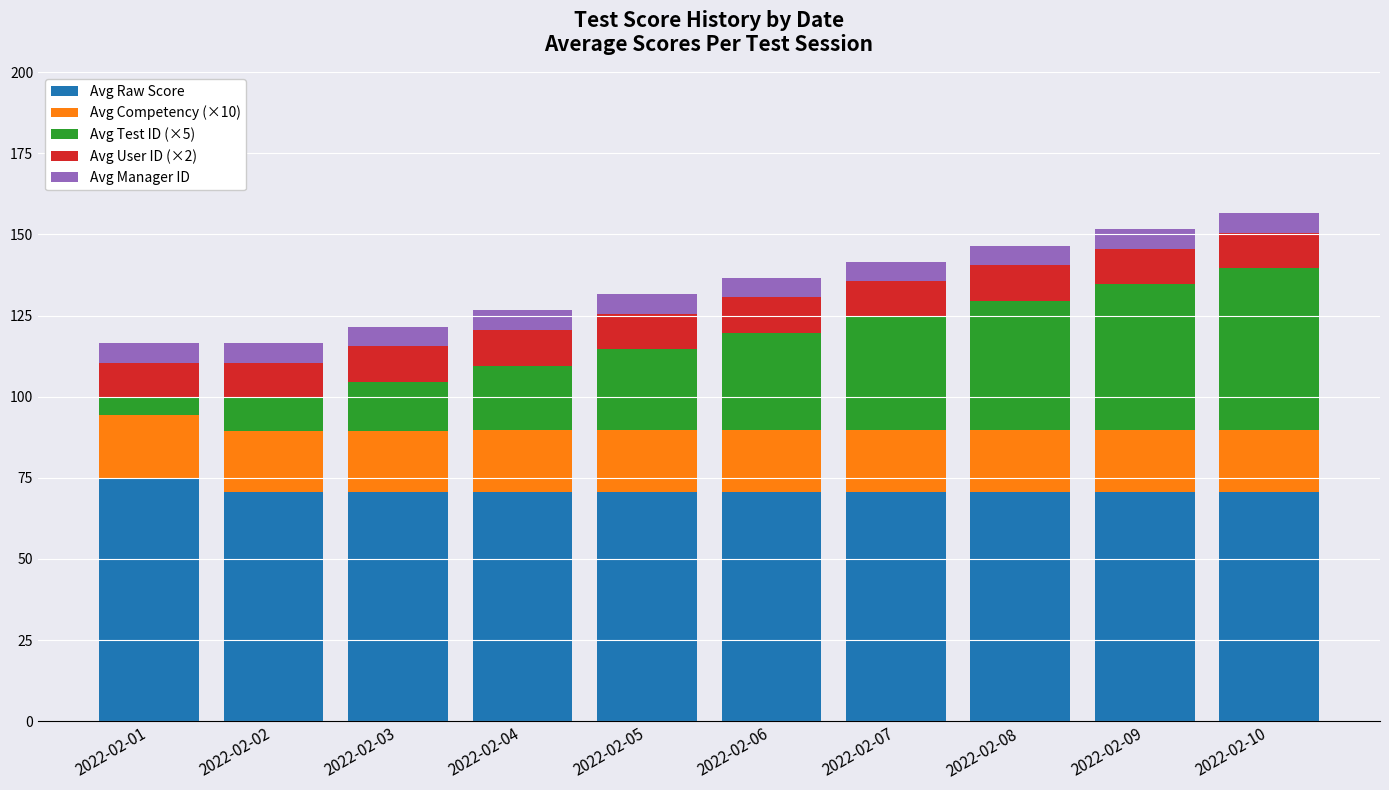

What is the highest value of the Avg Raw Score series?

74.5